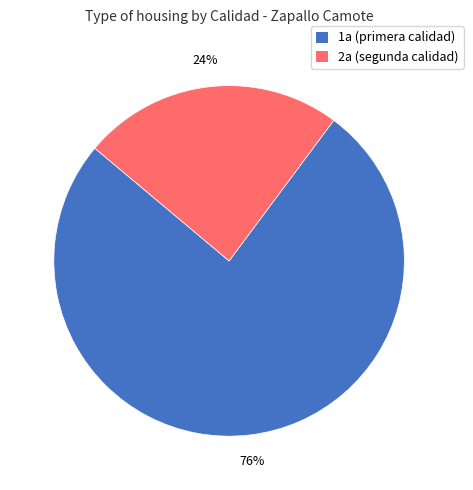

Is there any slice that represents more than half of the pie?

Yes